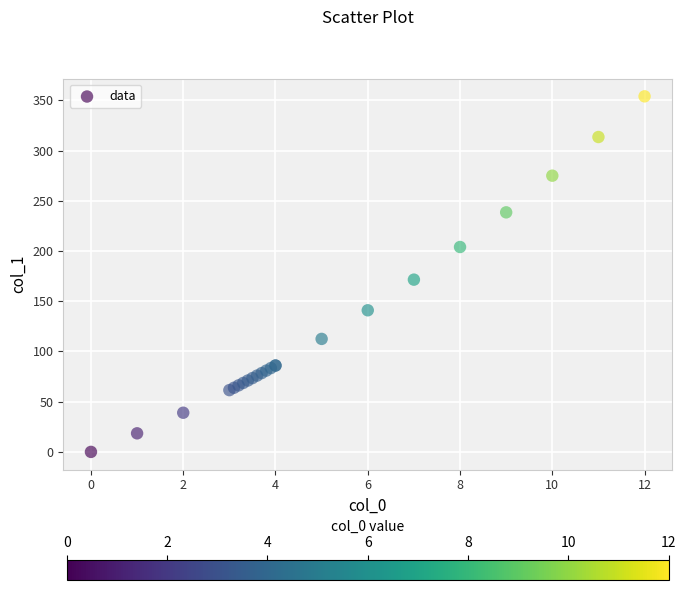

What Y value in the scatter plot is closest to 177?

171.5